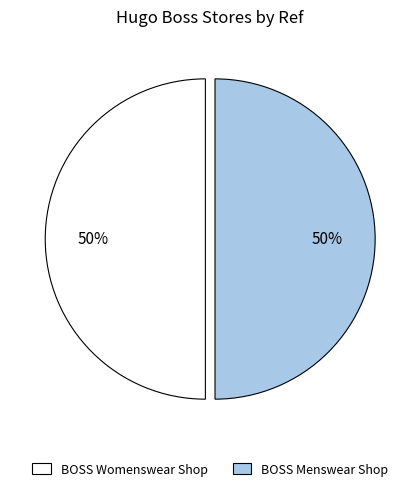

Approximately how many times larger is the value at BOSS Womenswear Shop compared to BOSS Menswear Shop?

1.0